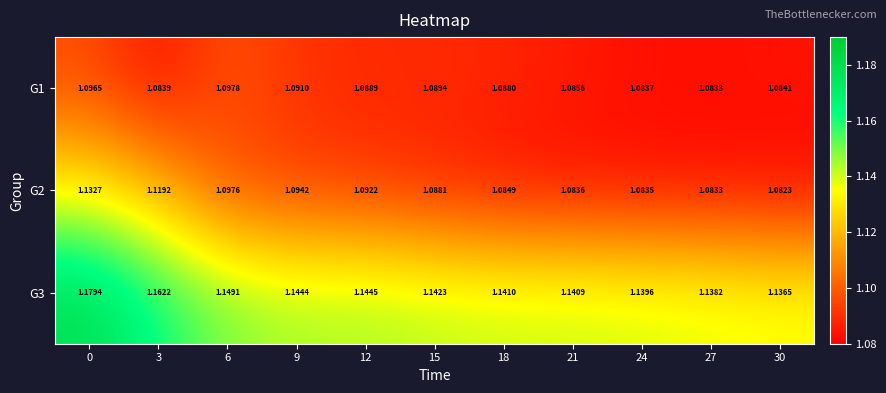

Is the value of G1 at 12 greater than the value of G3 at 0?

No